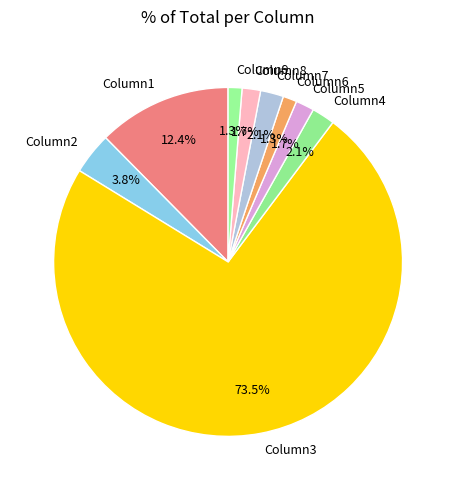

To the nearest percent, what percentage of the pie is Column2?

4%